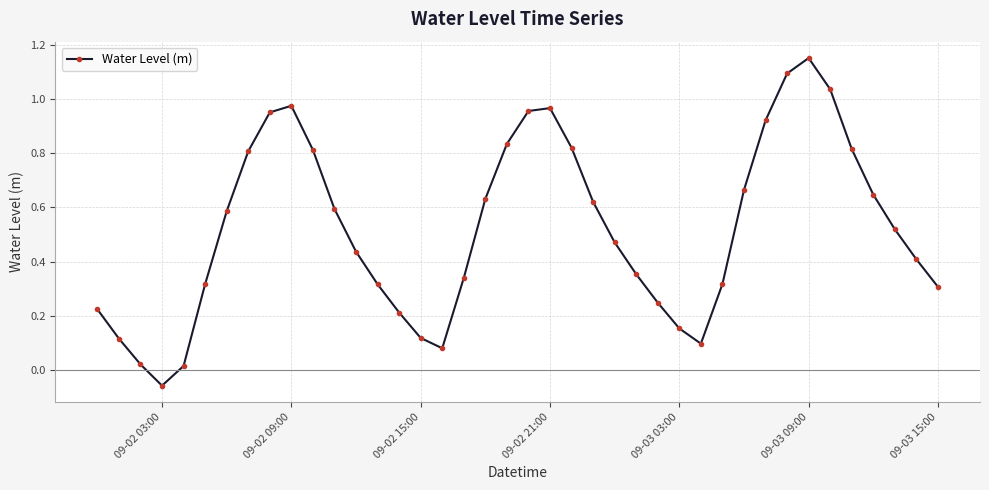

What is the difference between the second highest and minimum values?

1.1